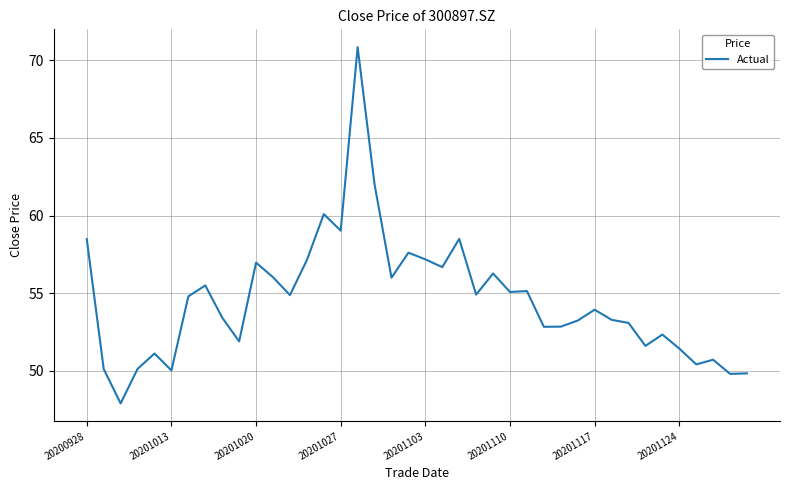

What is the difference between the second highest and minimum values?

14.1